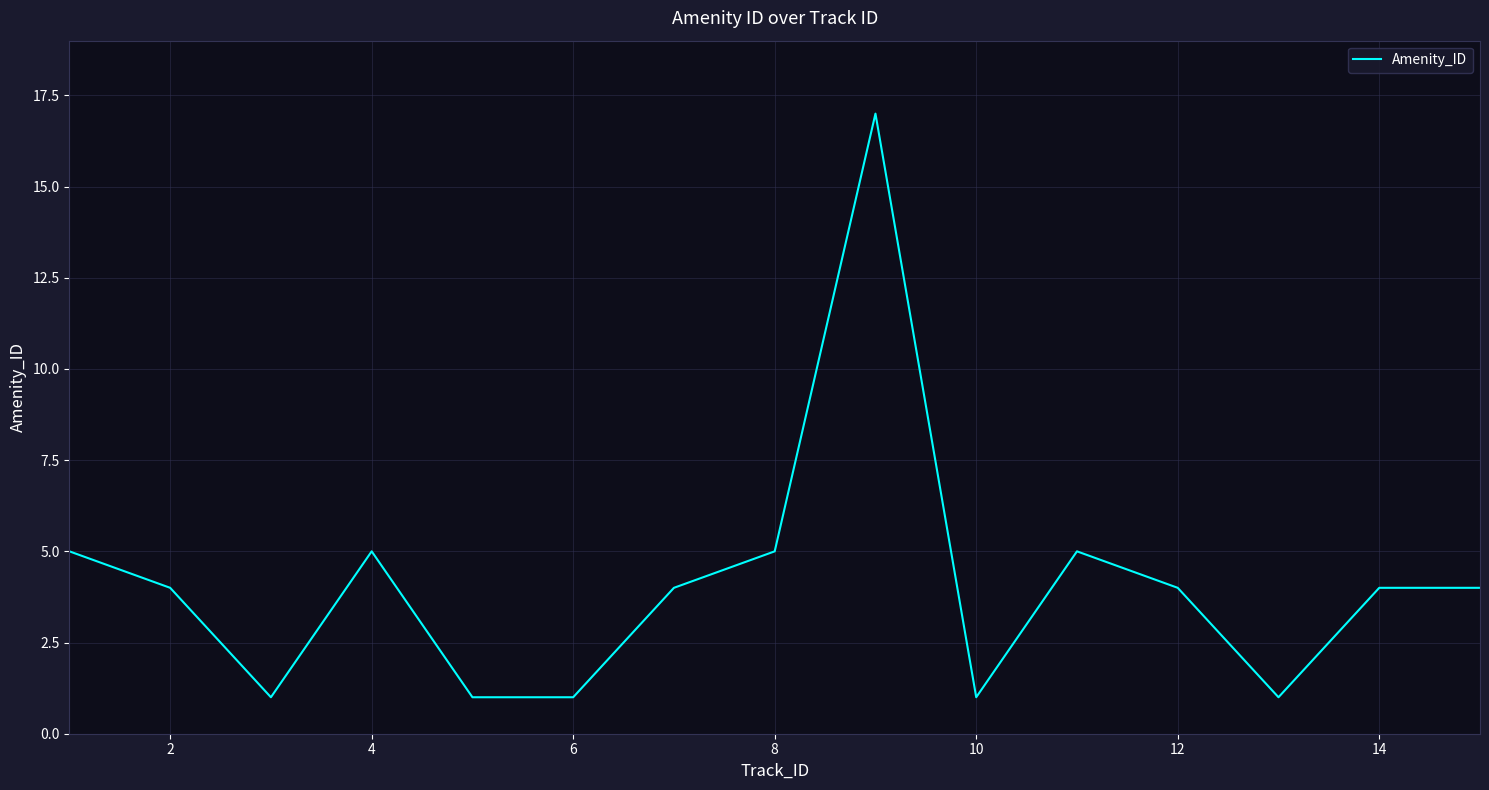

How many lines are shown in the chart?

1